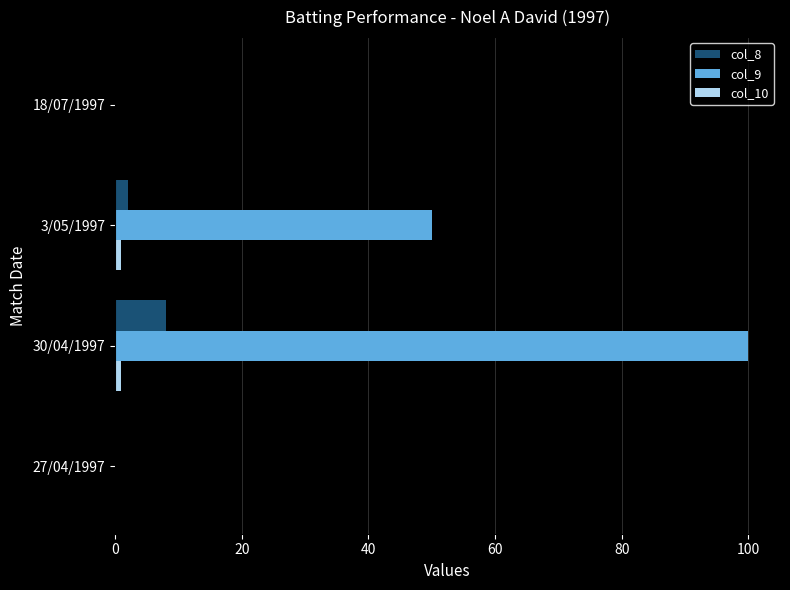

True or false: col_8 has a value of -5 at 18/07/1997.

False